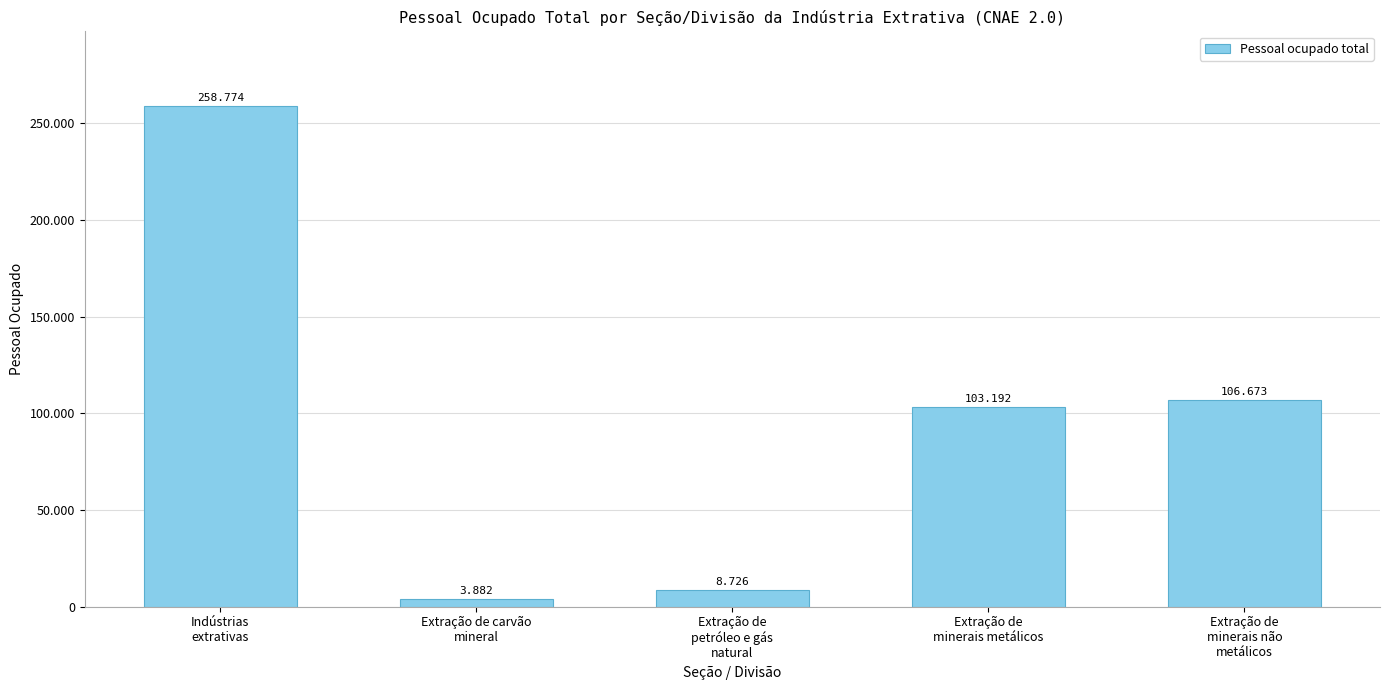

Reading left to right, extract all data points from this chart.

258774	3882	8726	103192	106673